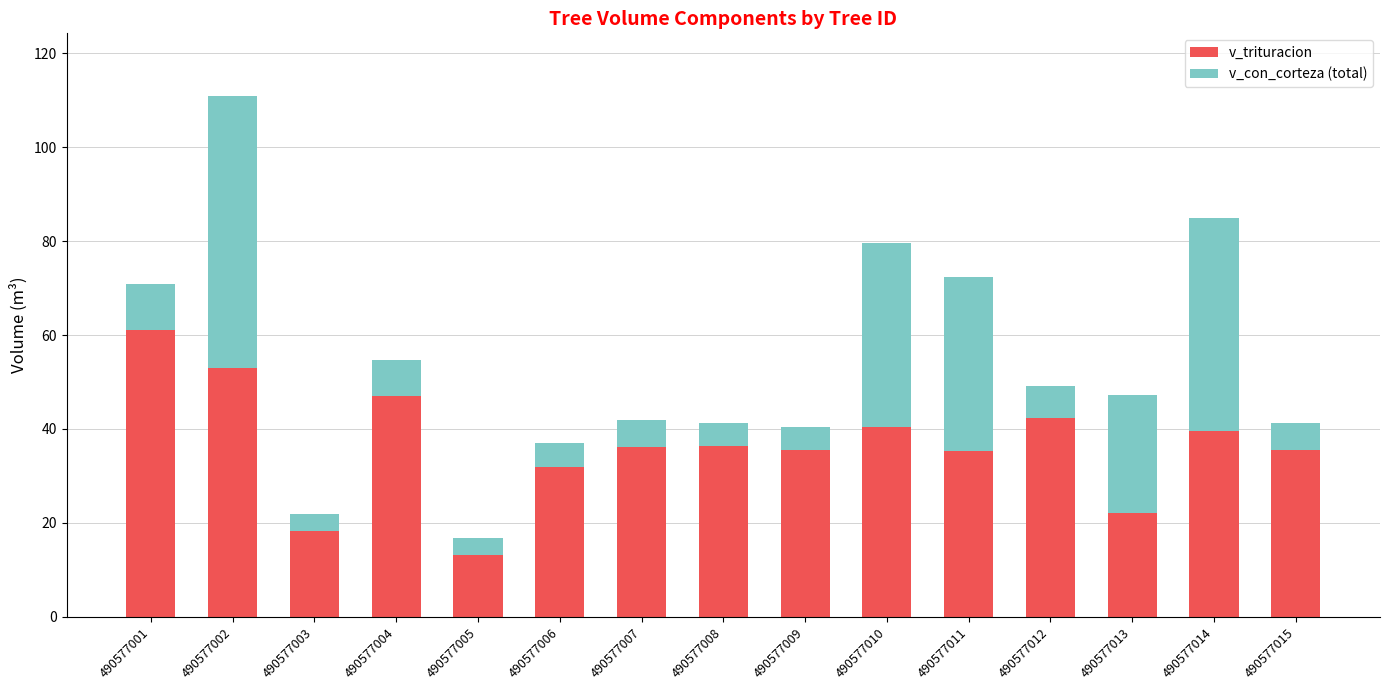

How many bars are there in total?

15